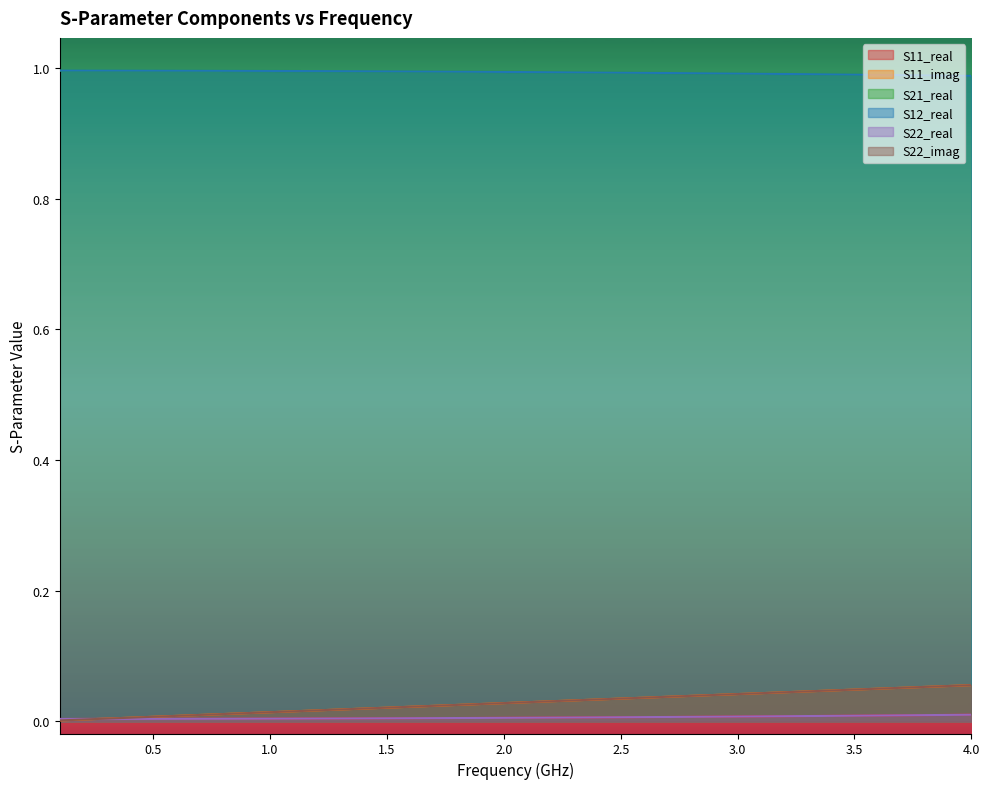

True or false: S21_real and S11_imag intersect in this chart.

False